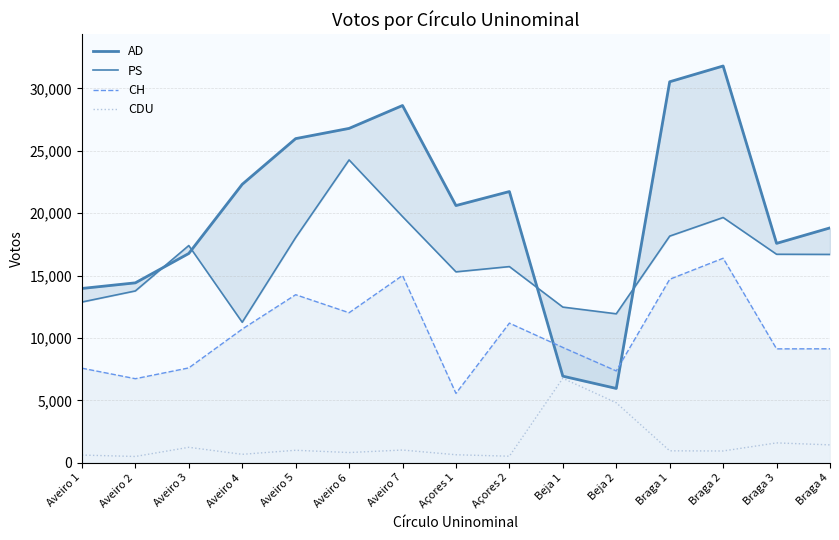

The AD series shows 20610 at Açores 1. True or false?

True